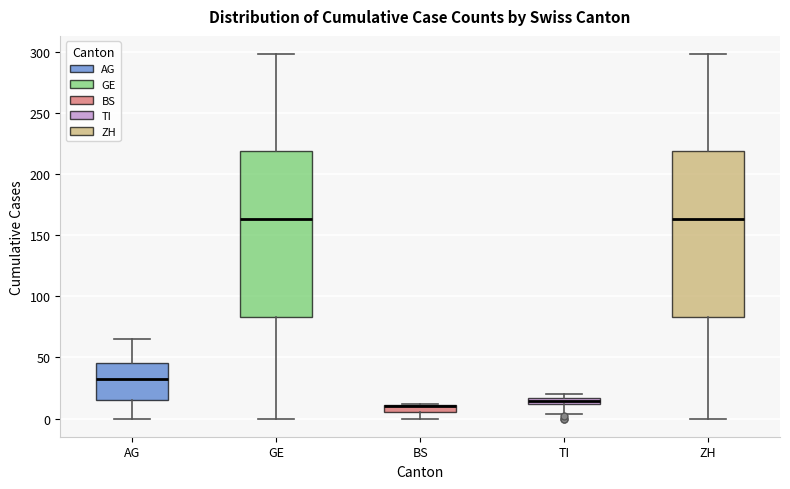

Where does the median line of the box for ZH sit on the y-axis? The values are not printed on the chart, so give them approximately, as read against the axis.

165